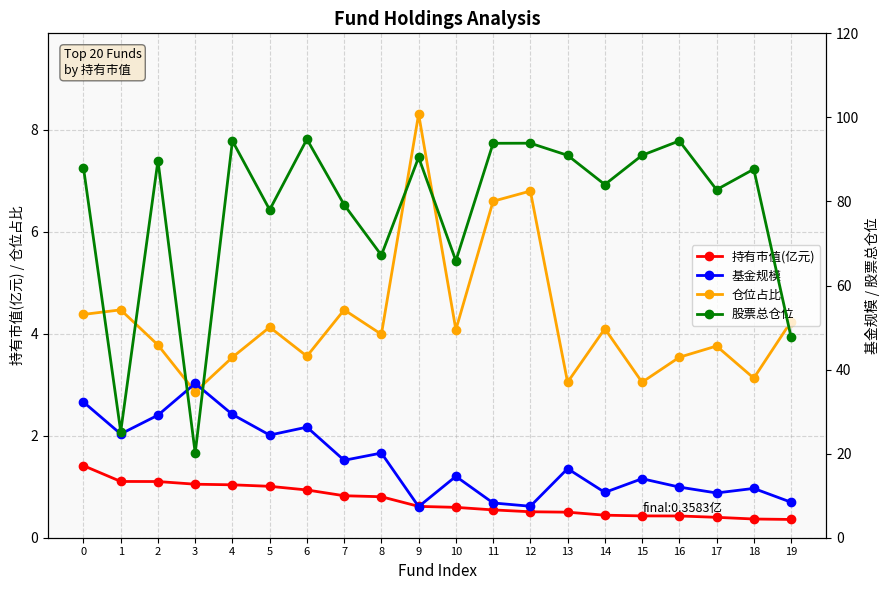

What are all the series names shown in the legend?

持有市值(亿元), 仓位占比, 基金规模, 股票总仓位